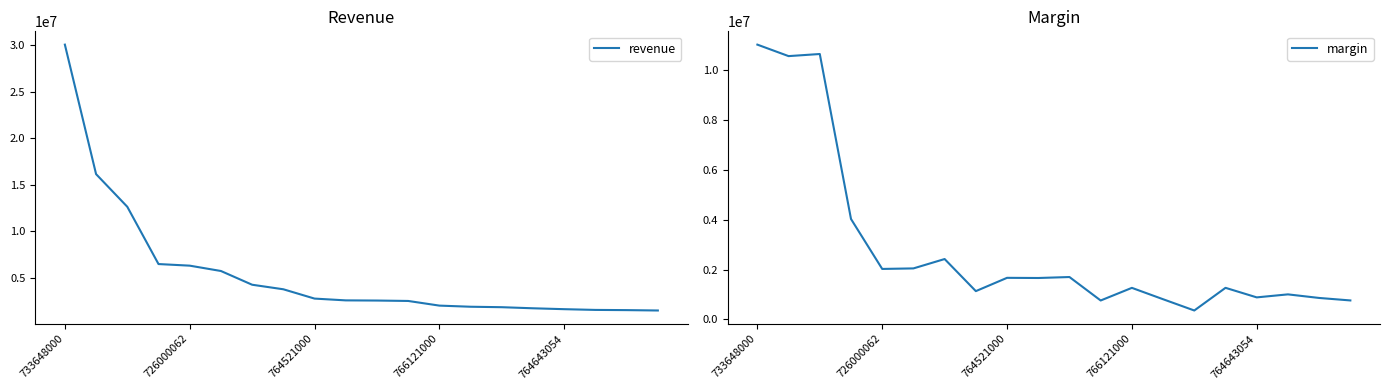

True or false: revenue has a value of 30075436.4 at 733648000.

True